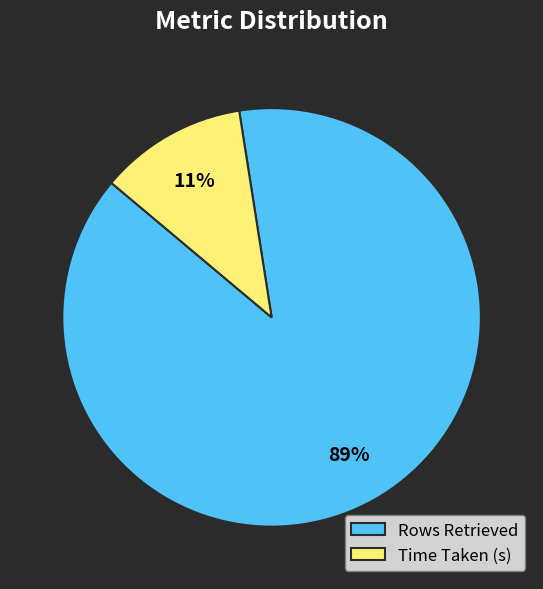

Which has a higher value, Rows Retrieved or Time Taken (s)?

Rows Retrieved